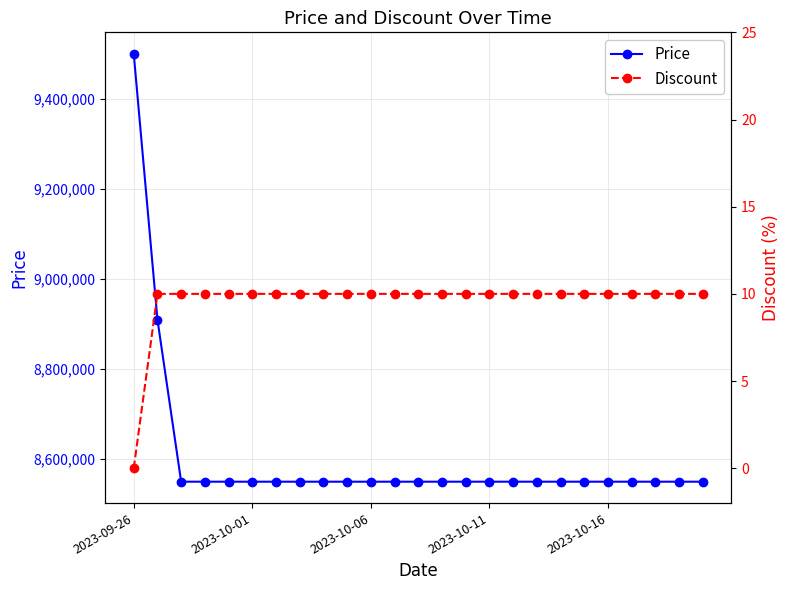

At which label is Discount closest to 5?

2023-09-26